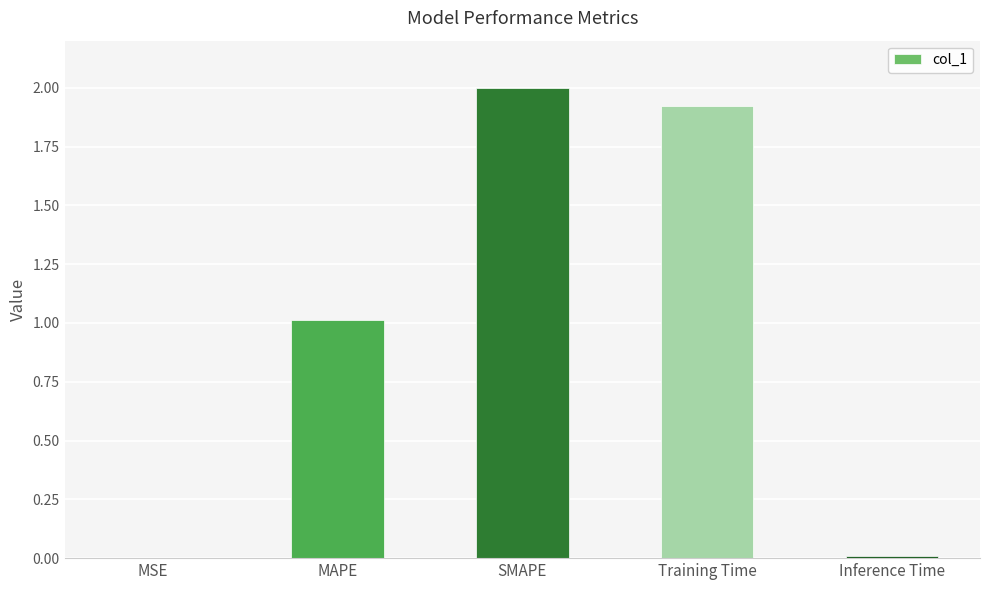

Are the bars grouped side by side (vs. stacked)?

No